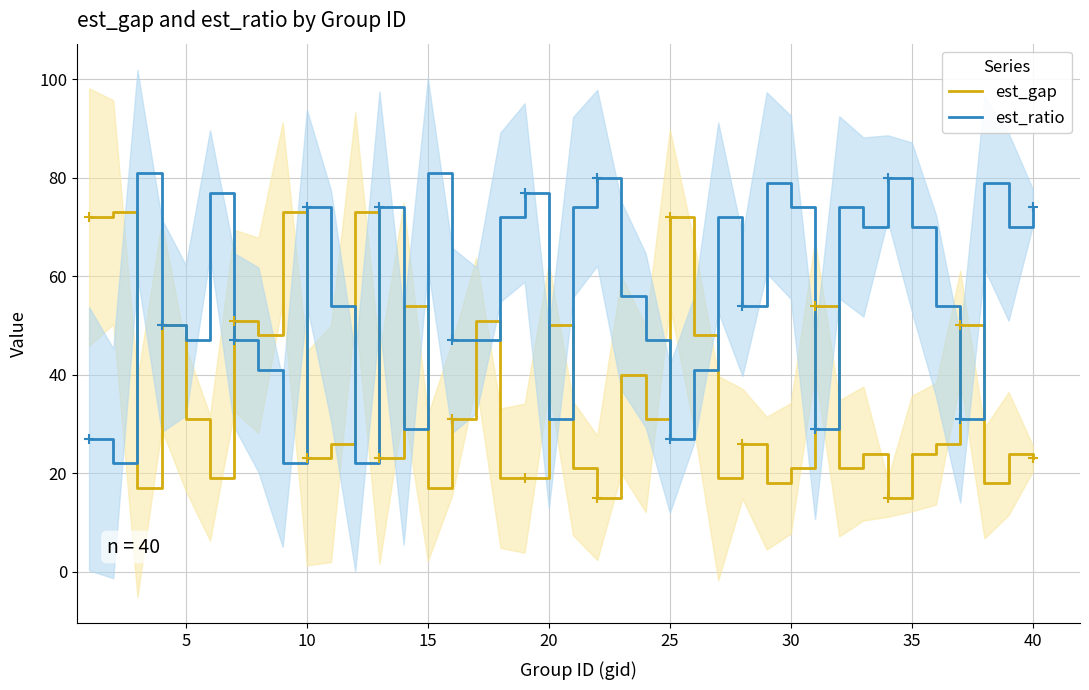

Which series ends up on top after the final intersection of est_gap and est_ratio?

est_ratio